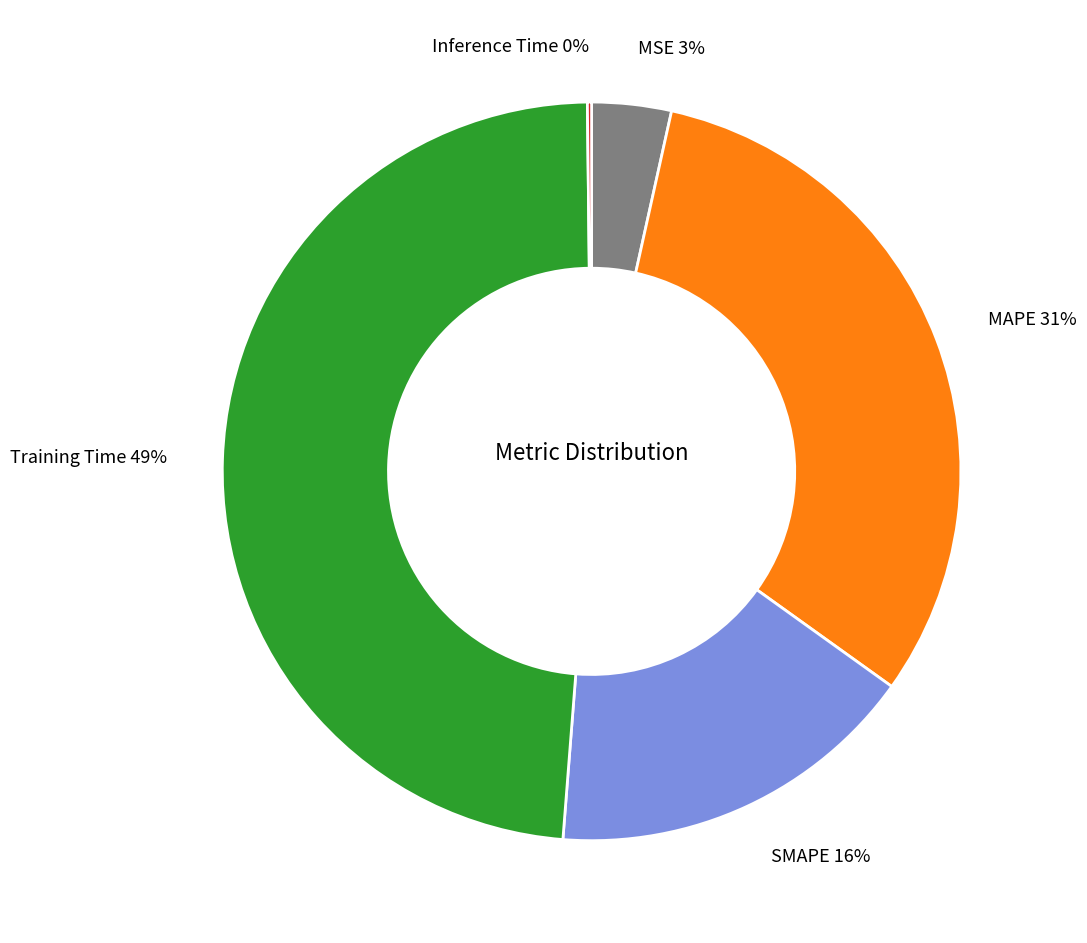

To the nearest percent, what is the average slice percentage?

20%